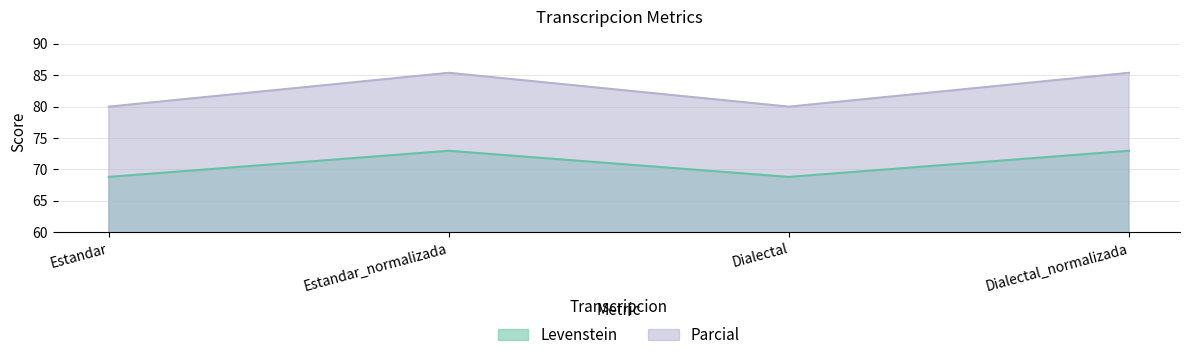

List the series in order of their peak value, highest first.

Parcial, Levenstein